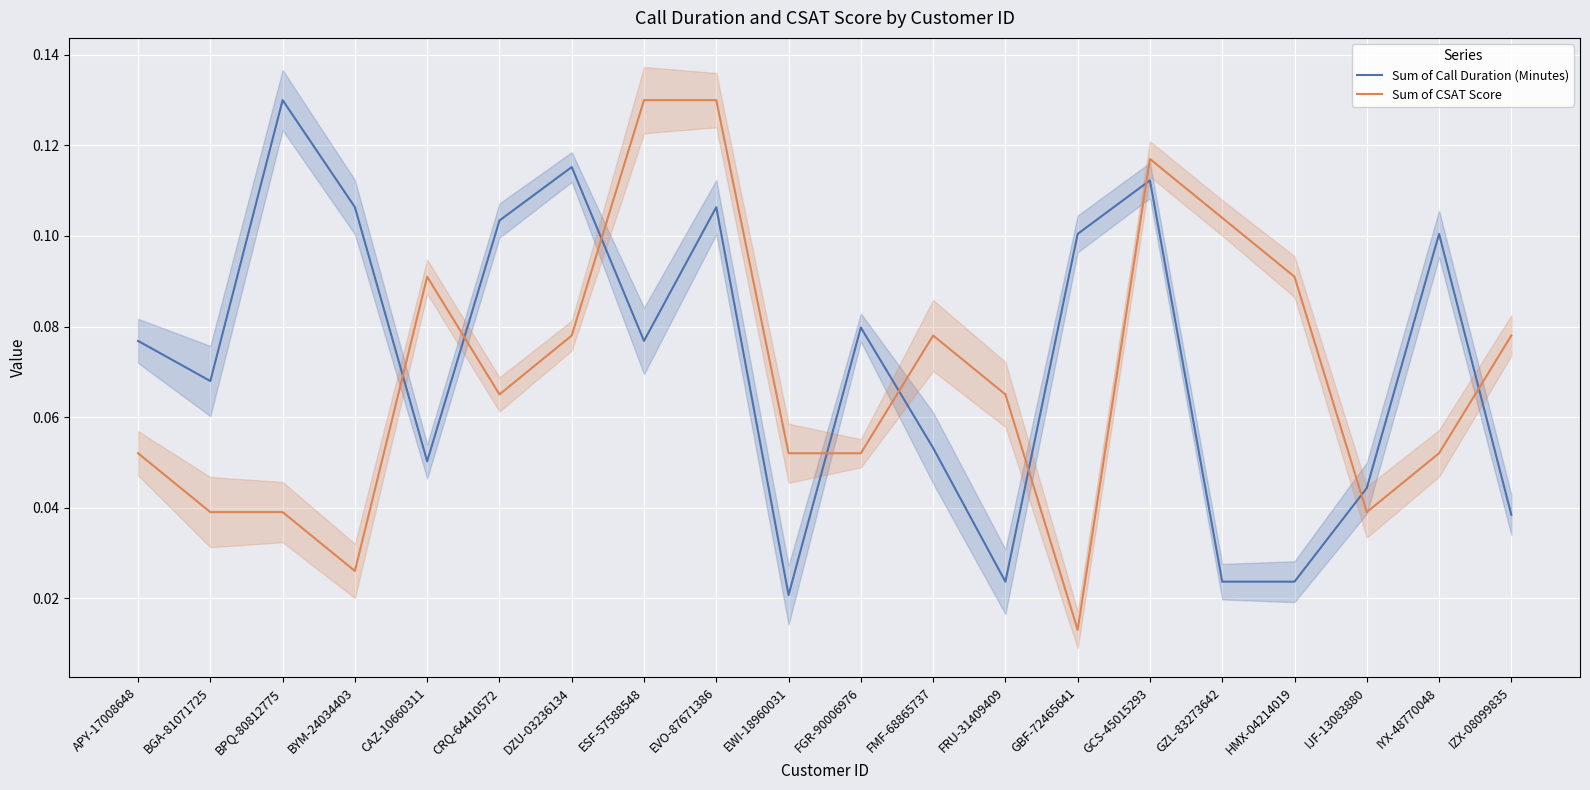

Which series has the largest total across all categories?

Sum of Call Duration (Minutes)